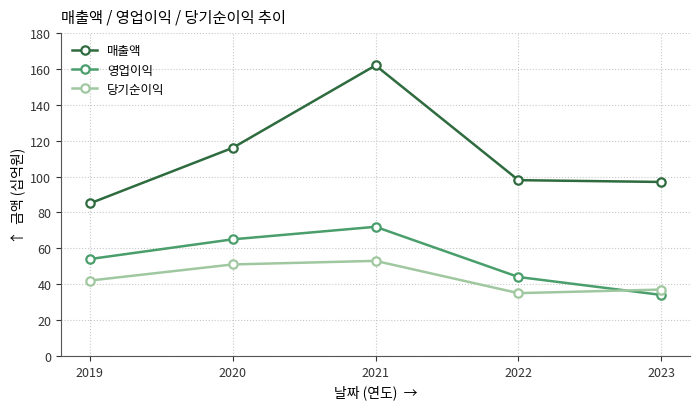

What is the average value of the 당기순이익 series?

44